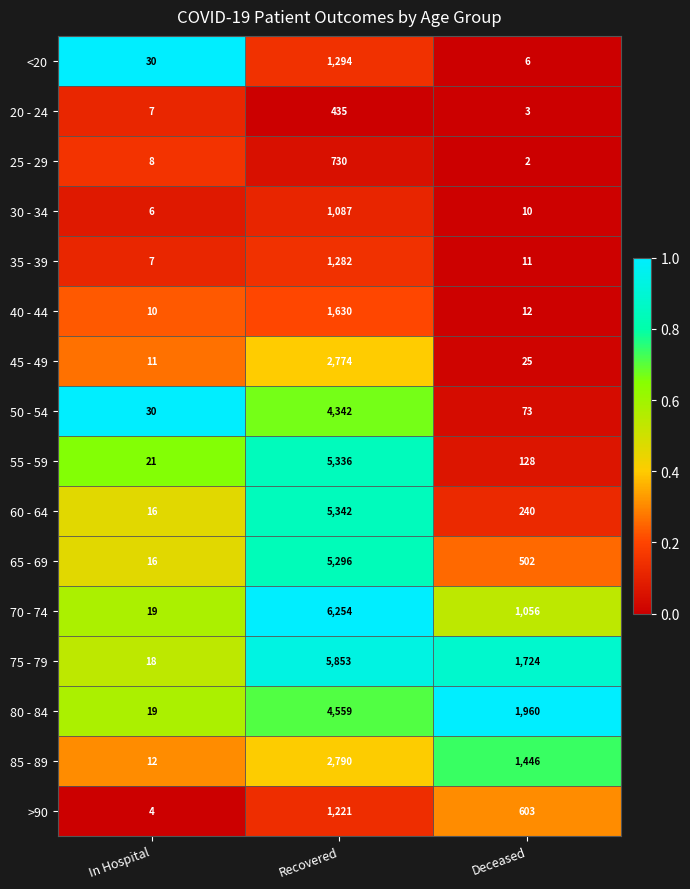

What is the spread (max minus min) of values at Deceased?

1958